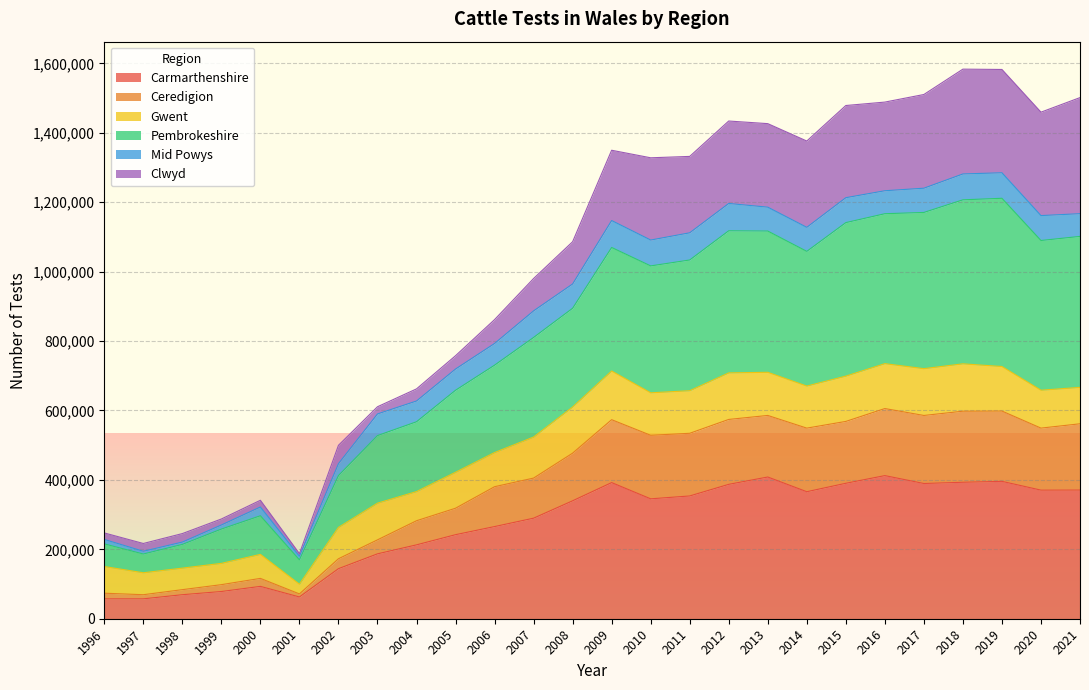

What is the lowest value of the Carmarthenshire series?

57275